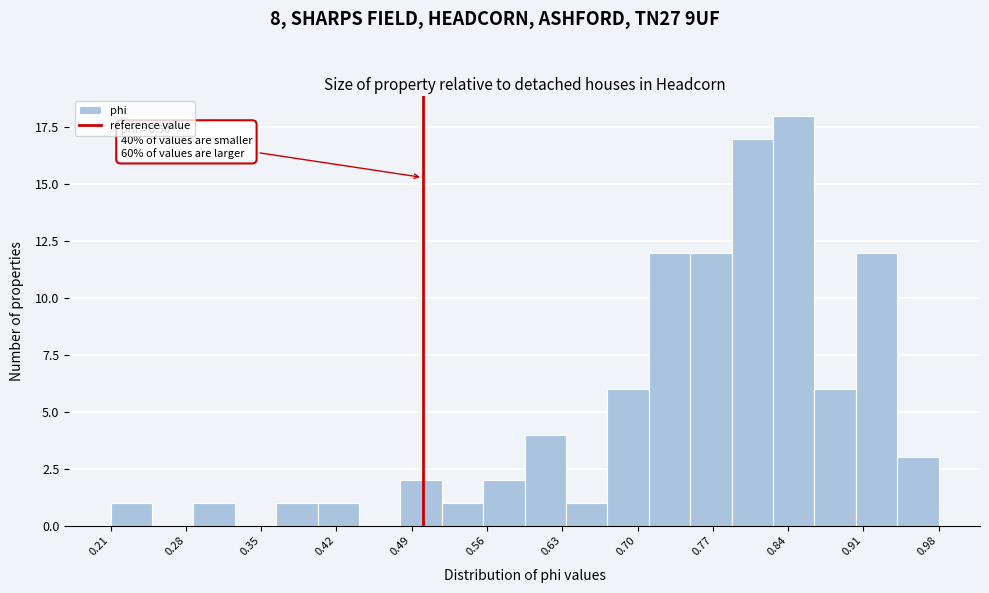

Around what value on the x-axis is the tallest bar? Give the approximate position of its centre, as read against the axis.

0.84